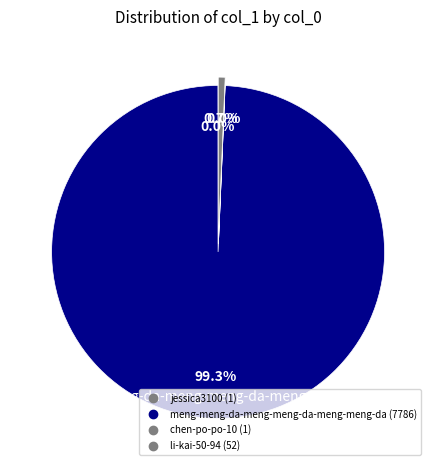

The li-kai-50-94 slice represents 7% of the pie. True or false?

False